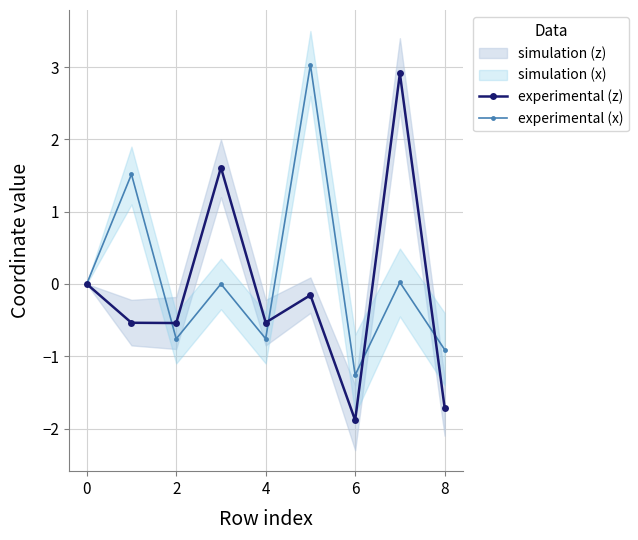

Which category has the highest value in the experimental (z) series?

7